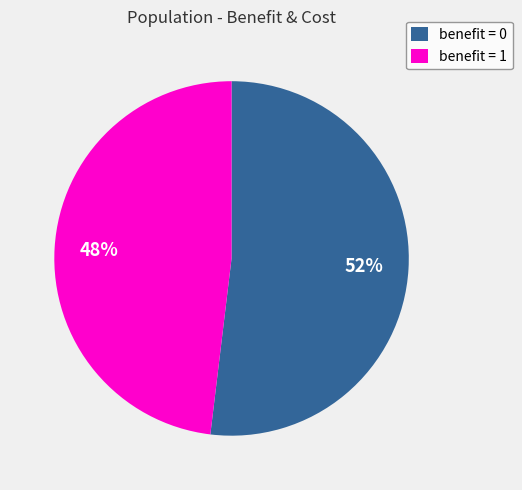

Which category has the smallest portion of the pie?

benefit = 1